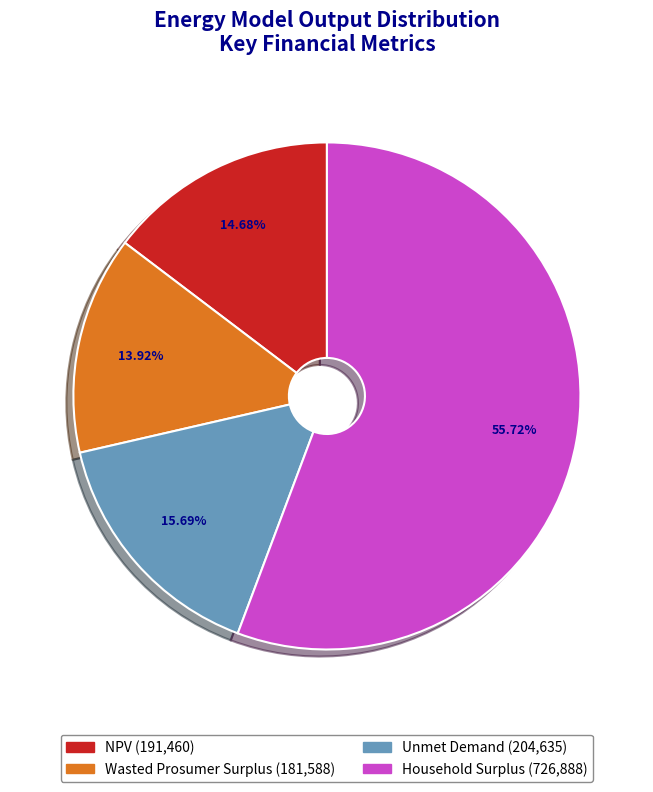

What is the smallest slice in the pie chart?

Wasted Prosumer Surplus